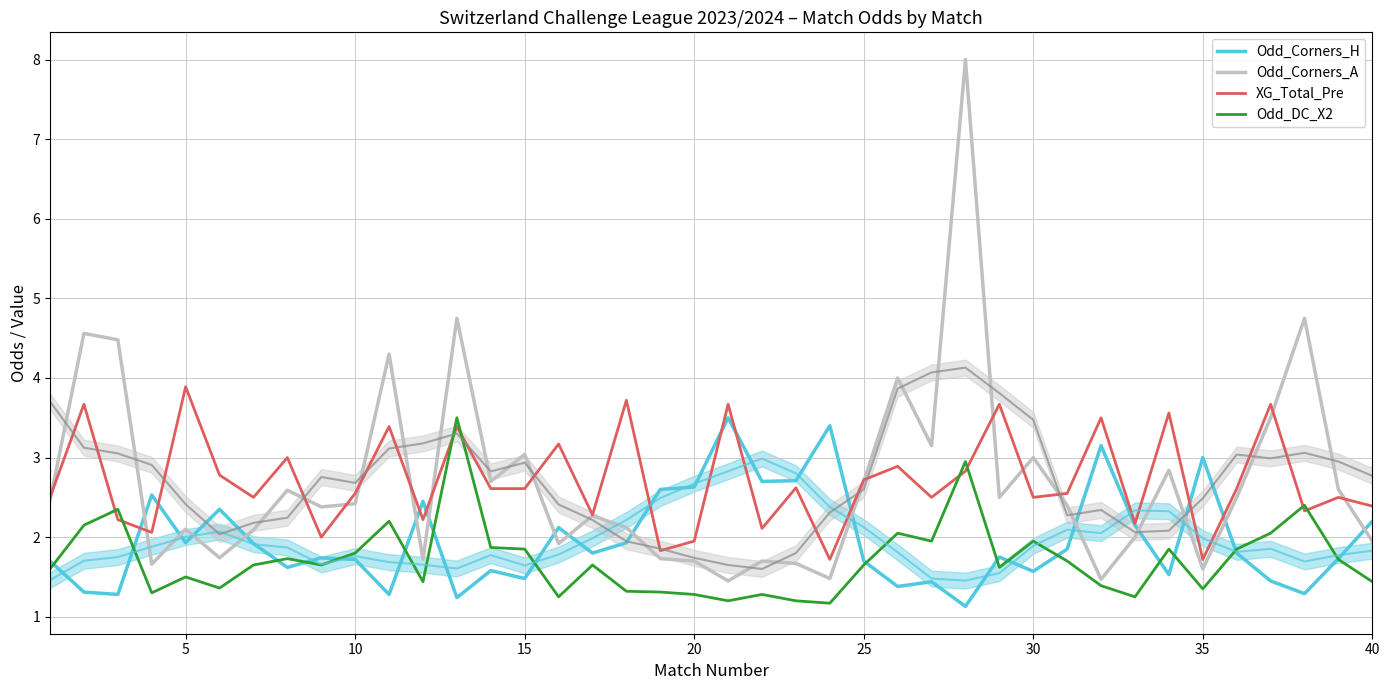

How many lines are shown in the chart?

4